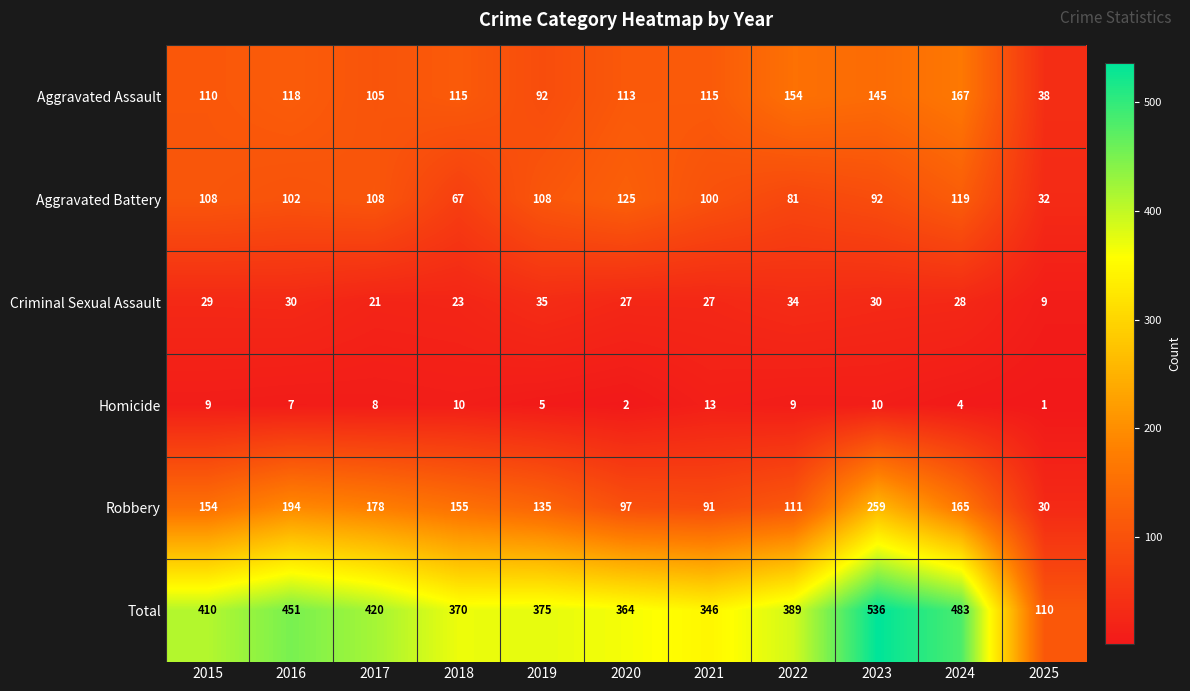

Where does the Criminal Sexual Assault series first go above 28?

2015